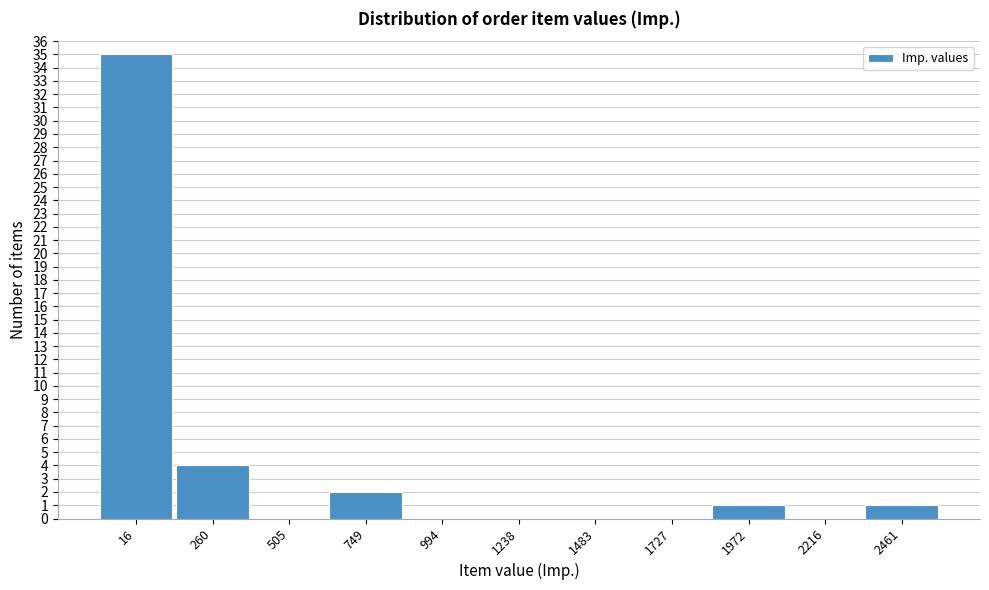

Reading left to right, transcribe all the data shown in this chart.

16=35	260=4	505=0	749=2	994=0	1238=0	1483=0	1727=0	1972=1	2216=0	2461=1